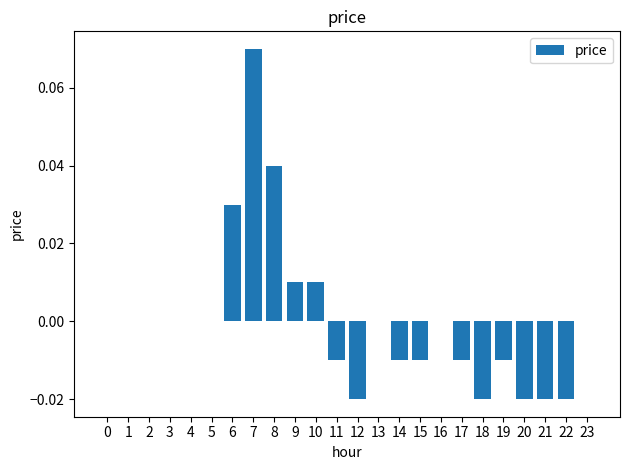

Which category has the highest value across all series?

7